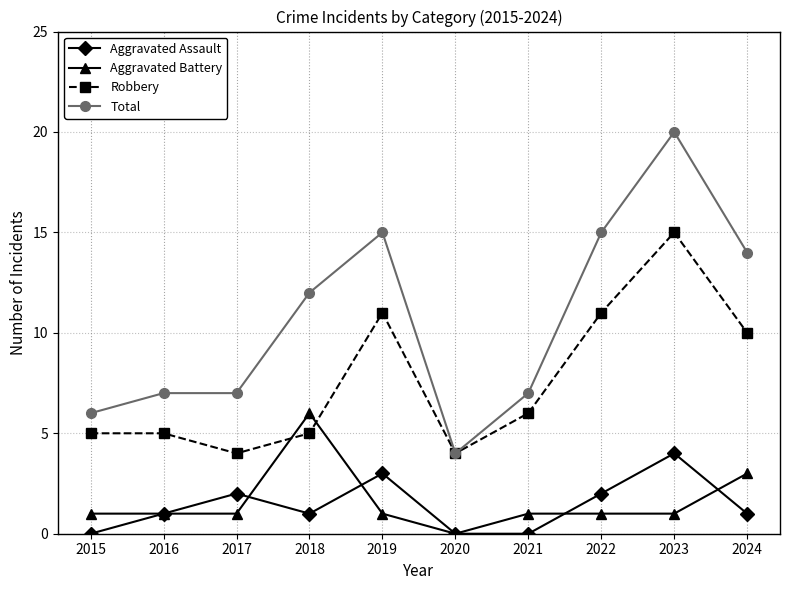

True or false: Aggravated Assault has a value of 3 at 2023.

False